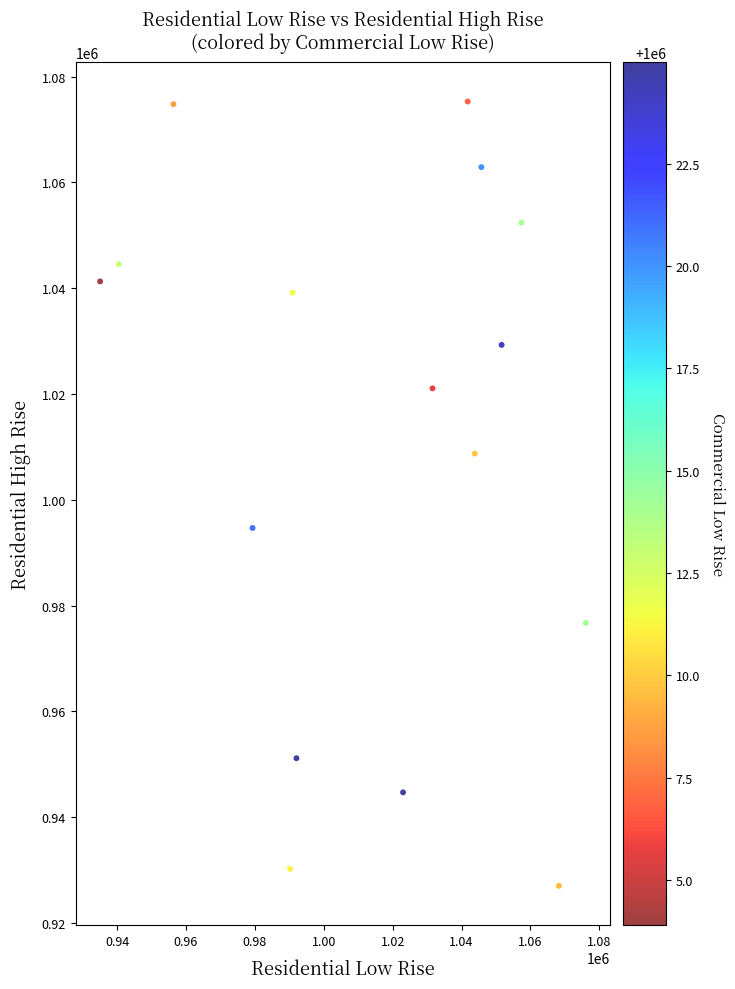

What is the range of X values (max minus min)?

141031.2